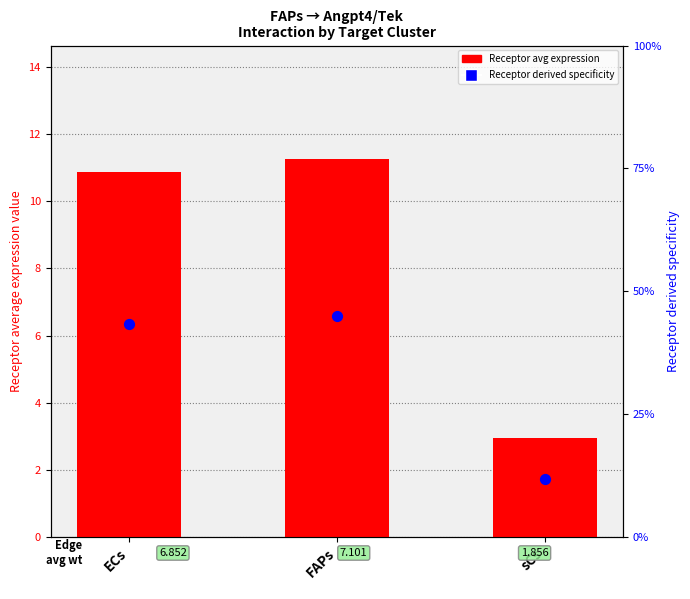

Which series has the widest spread of Y values?

Receptor avg expression